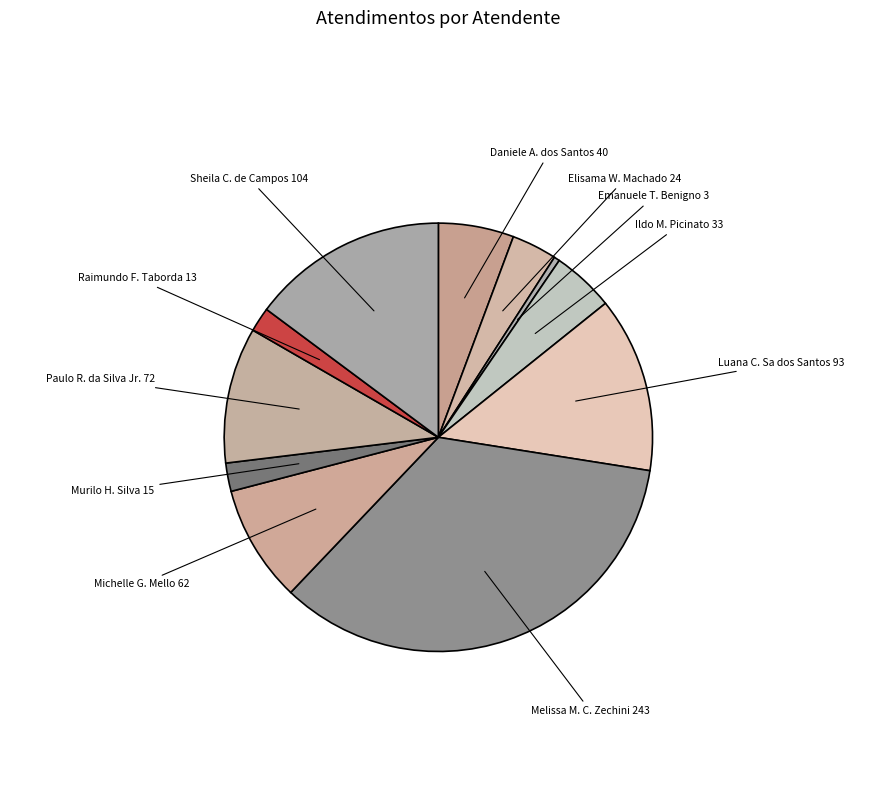

Combined, do Emanuele T. Benigno and Elisama W. Machado account for over 50%?

No